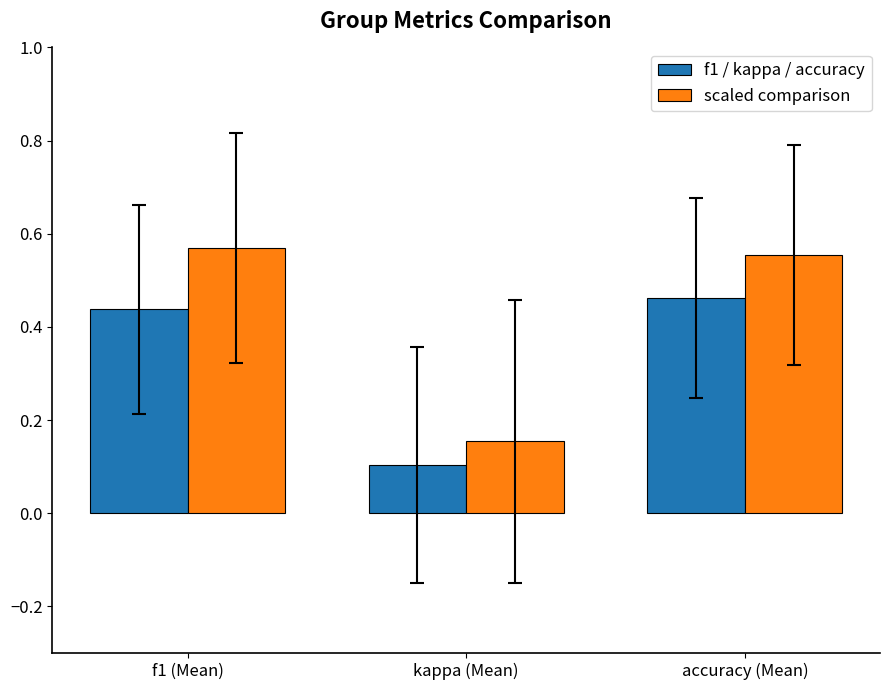

At which label is scaled comparison closest to 0?

kappa (Mean)